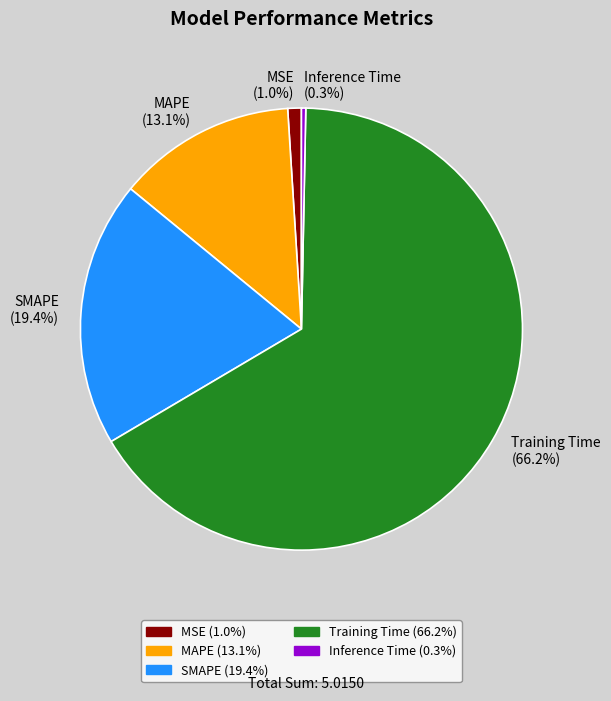

Combined, do SMAPE and Inference Time account for over 50%?

No